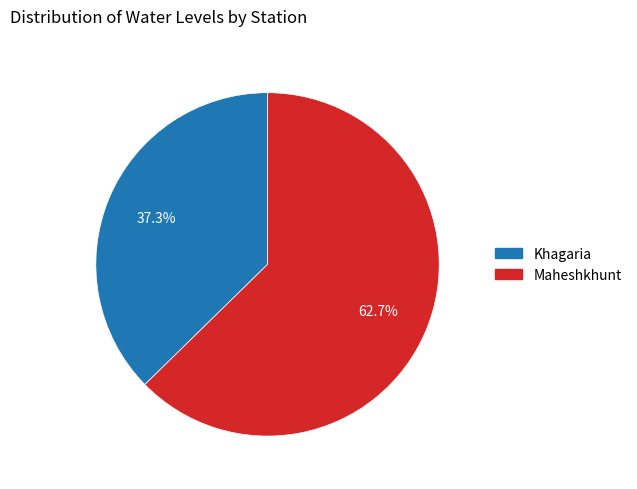

Between Khagaria and Maheshkhunt, which is larger?

Maheshkhunt